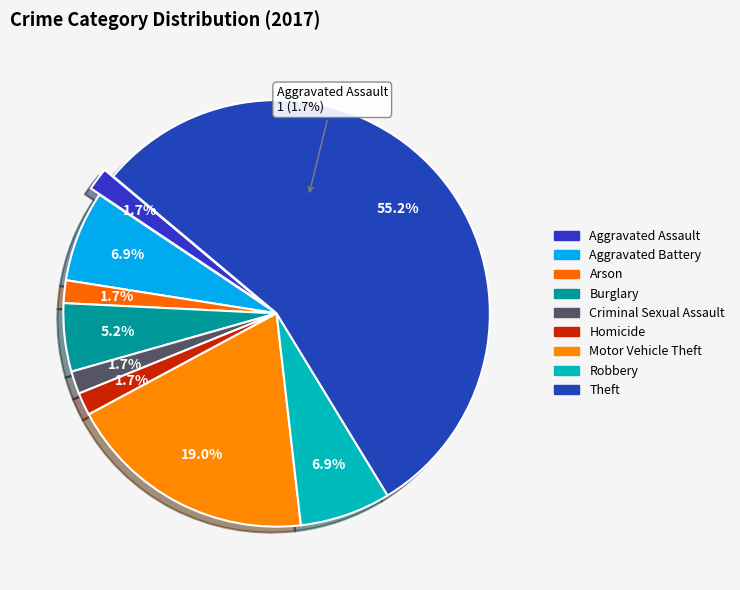

Which has a higher value, Robbery or Burglary?

Robbery